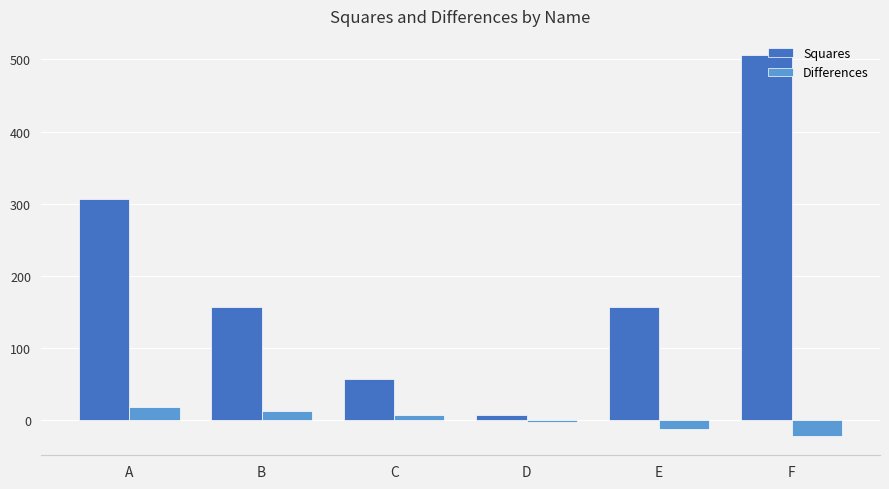

How many data points does each series have?

6